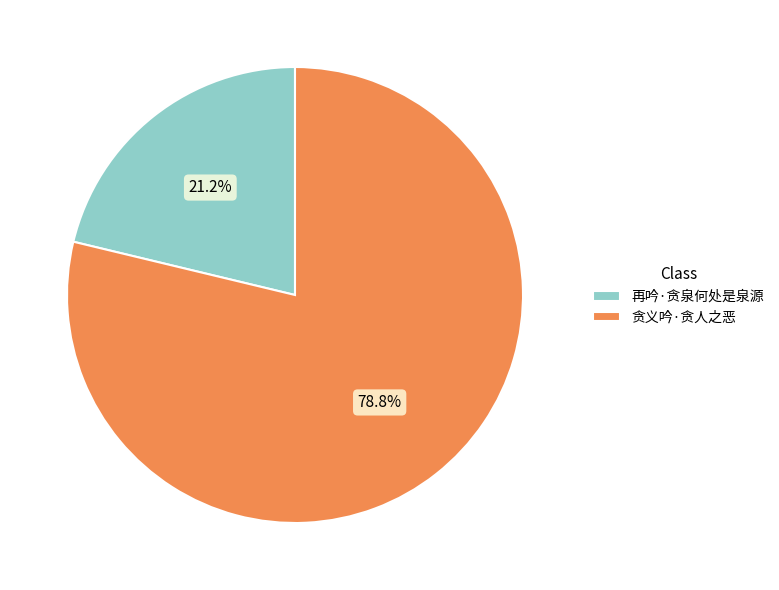

What is the largest slice in the pie chart?

贪义吟·贪人之恶